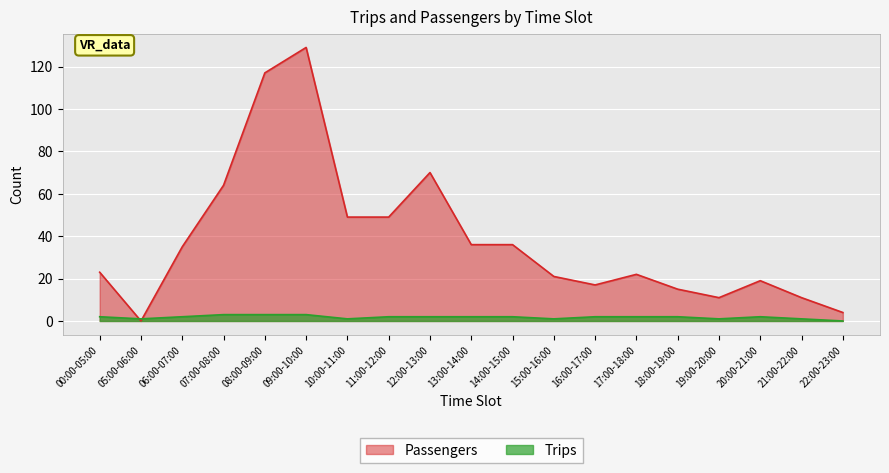

How many categories are shown in the chart?

19